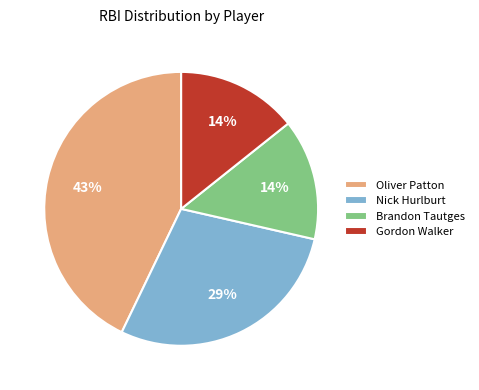

Combined, do Nick Hurlburt and Brandon Tautges account for over 50%?

No